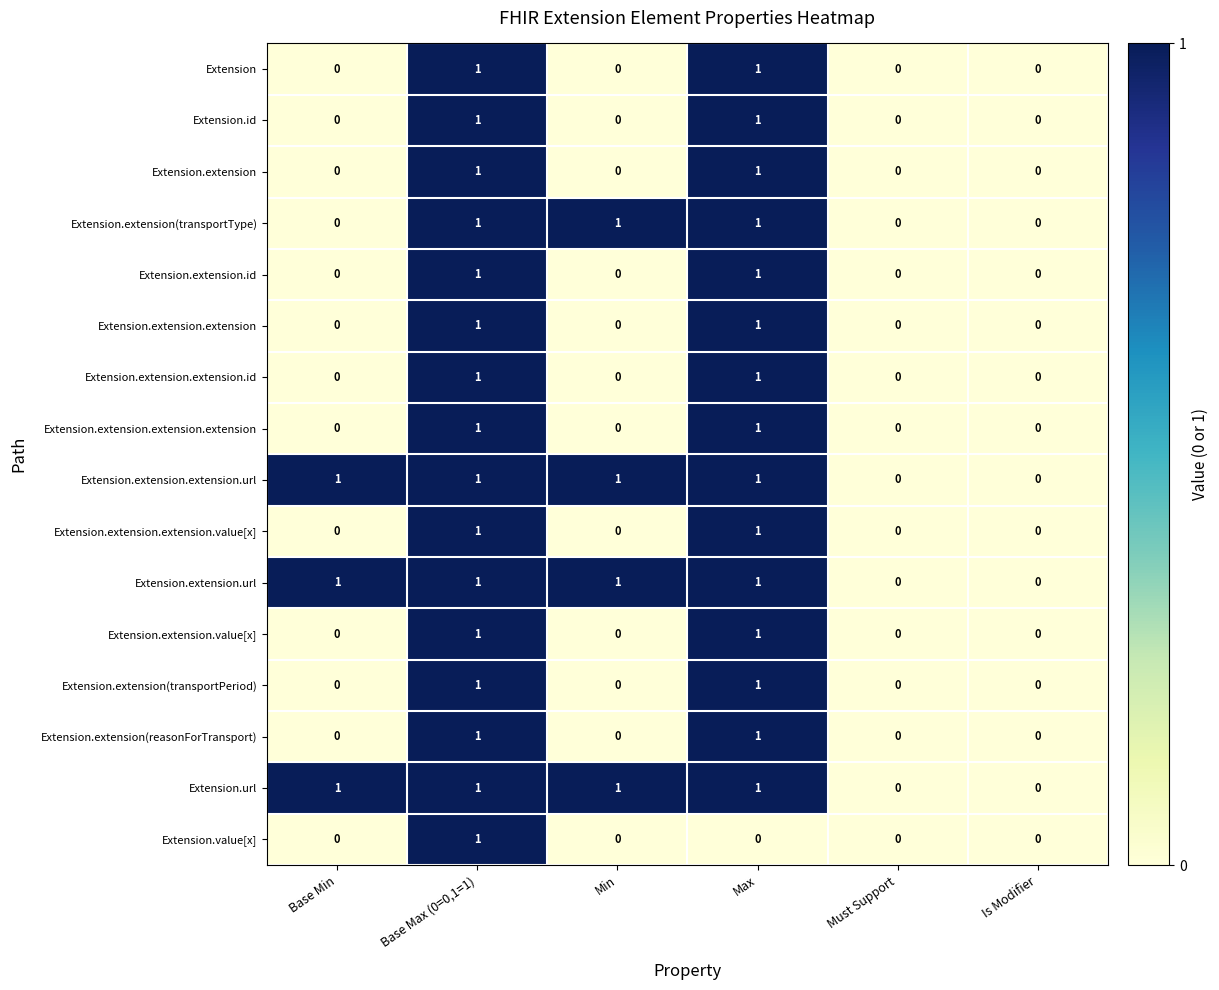

Count the Extension.extension.extension.extension values in the range 0 to 1.

6